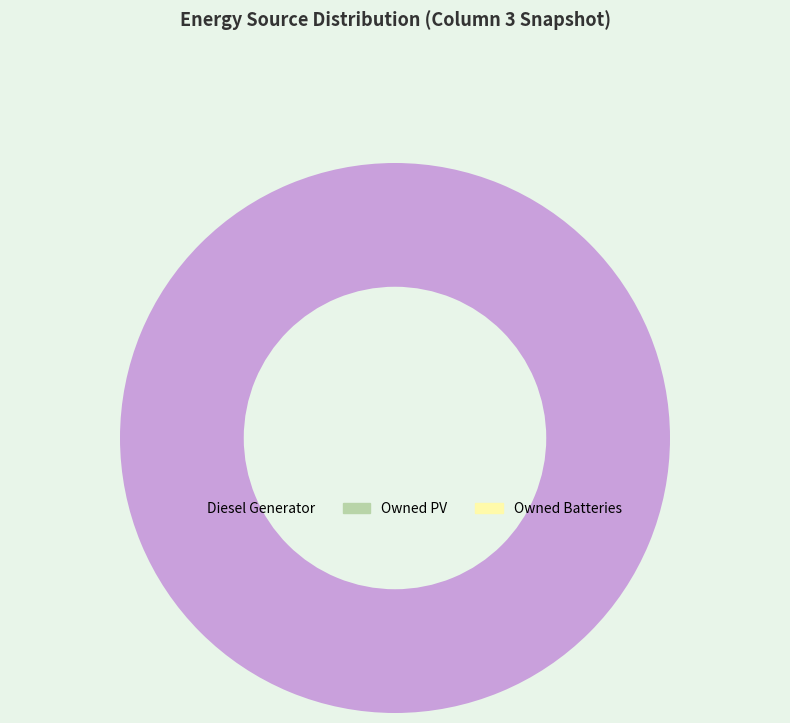

Count the number of slices in the pie.

1